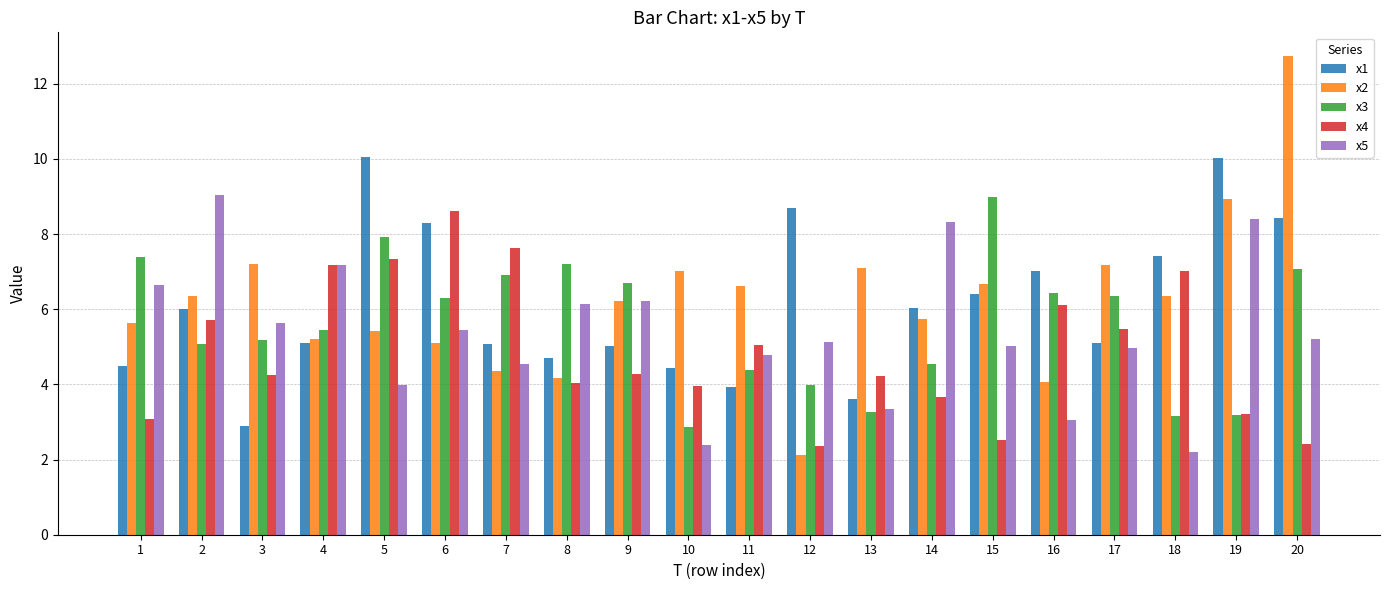

How many categories are shown in the chart?

20